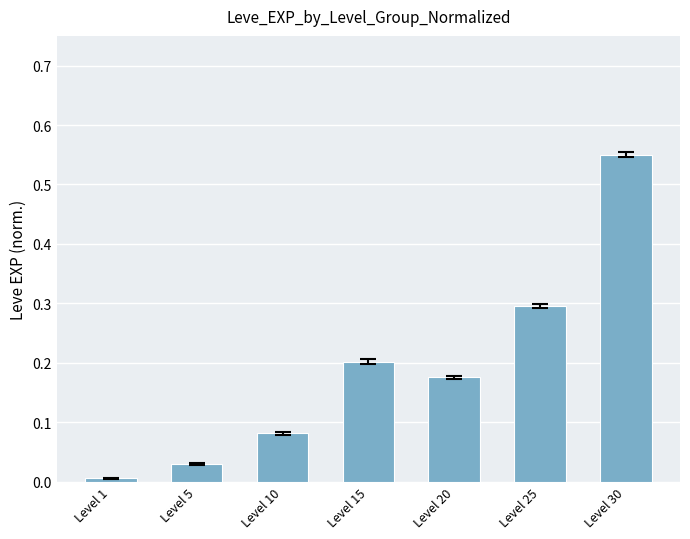

The chart shows a value of 0.3 at Level 25. True or false?

True